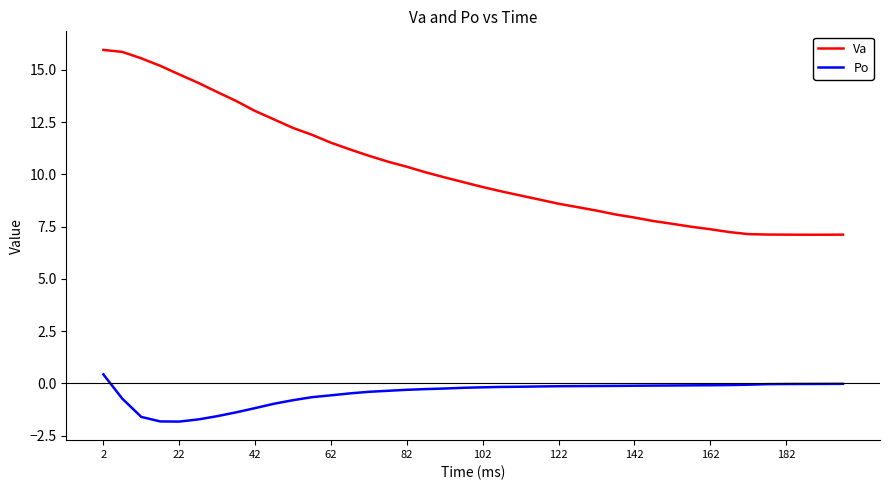

True or false: Va and Po cross at least once.

False